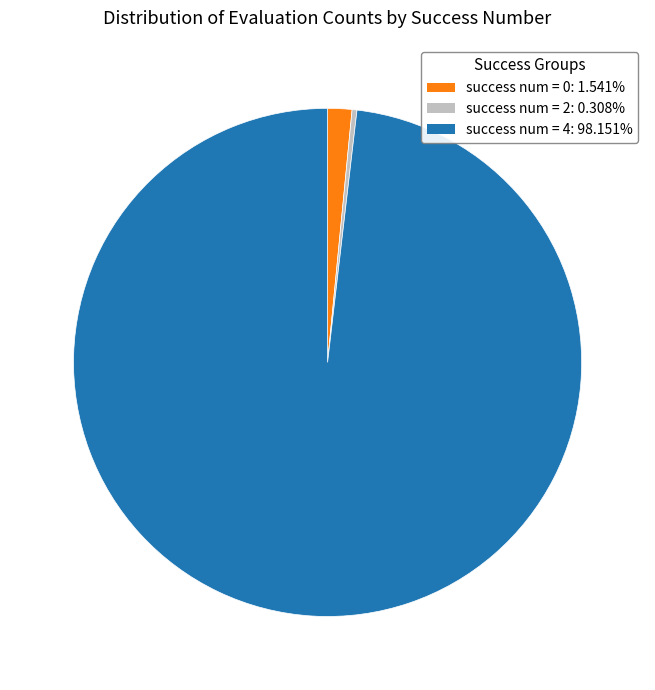

Does any single category account for the majority?

Yes